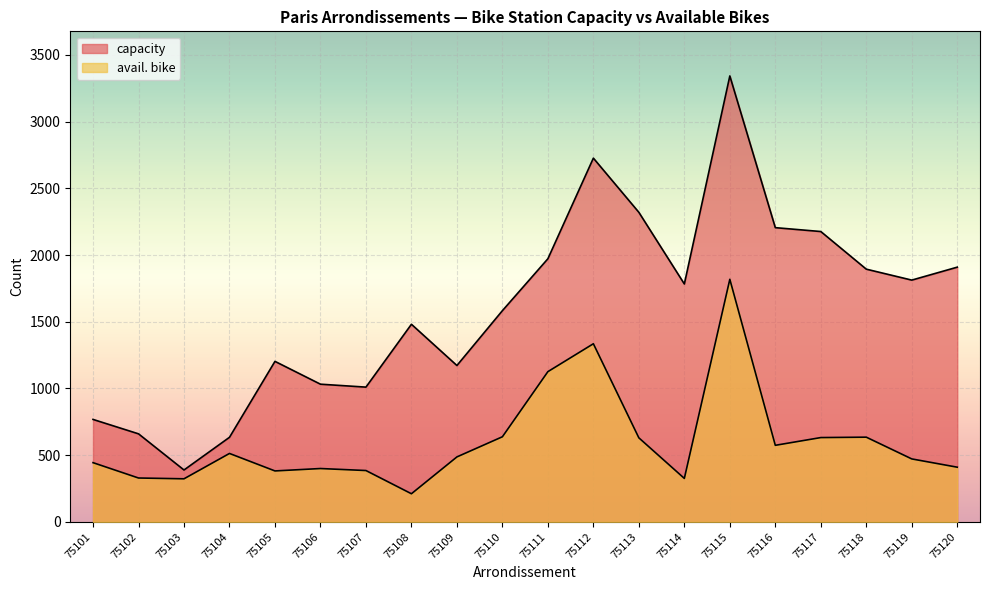

True or false: capacity and avail. bike cross at least once.

False